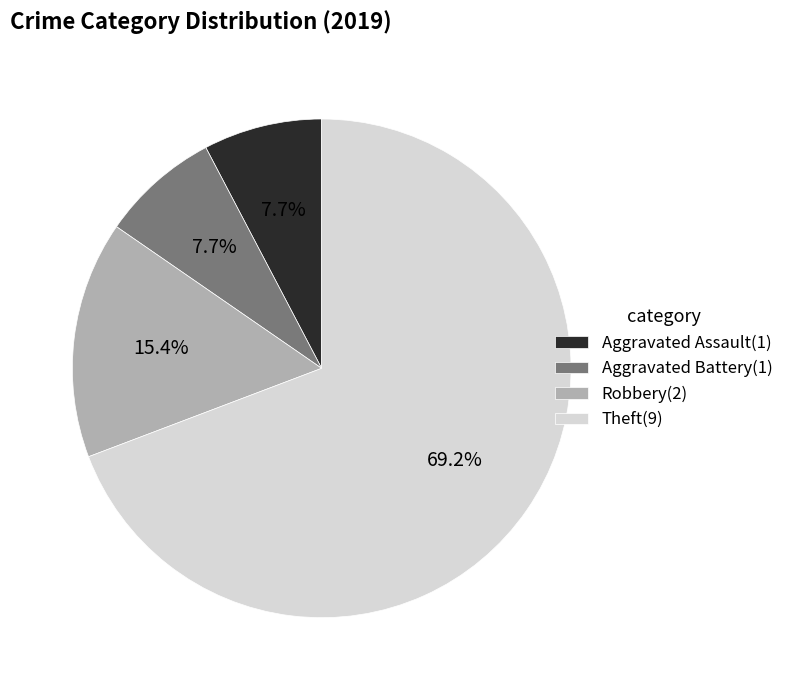

What is the ratio of the value at Theft(9) to the value at Aggravated Battery(1)?

9.0